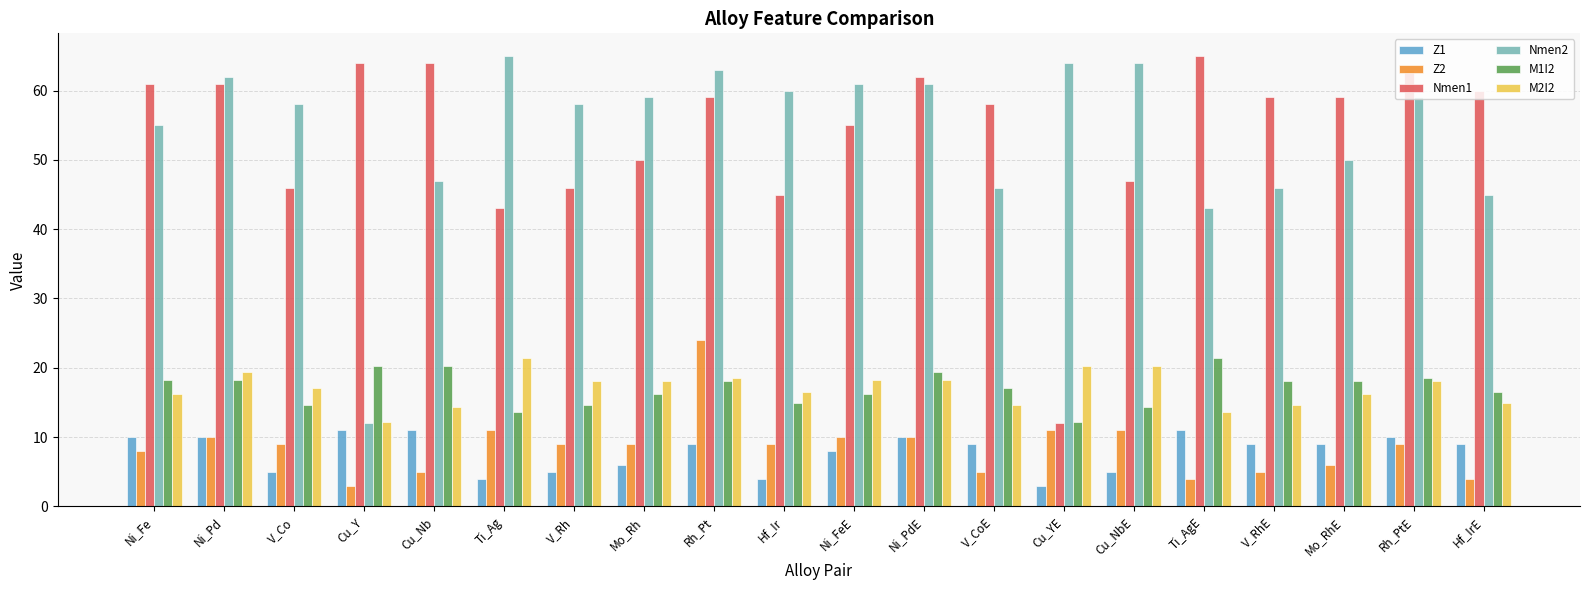

Rank the series at Cu_NbE from lowest to highest value.

Z1, Z2, M1I2, M2I2, Nmen1, Nmen2